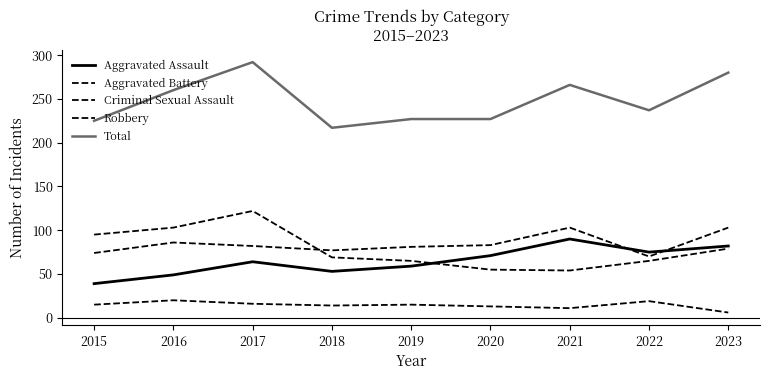

What is the value of the Robbery point at the 9th from the left?

79